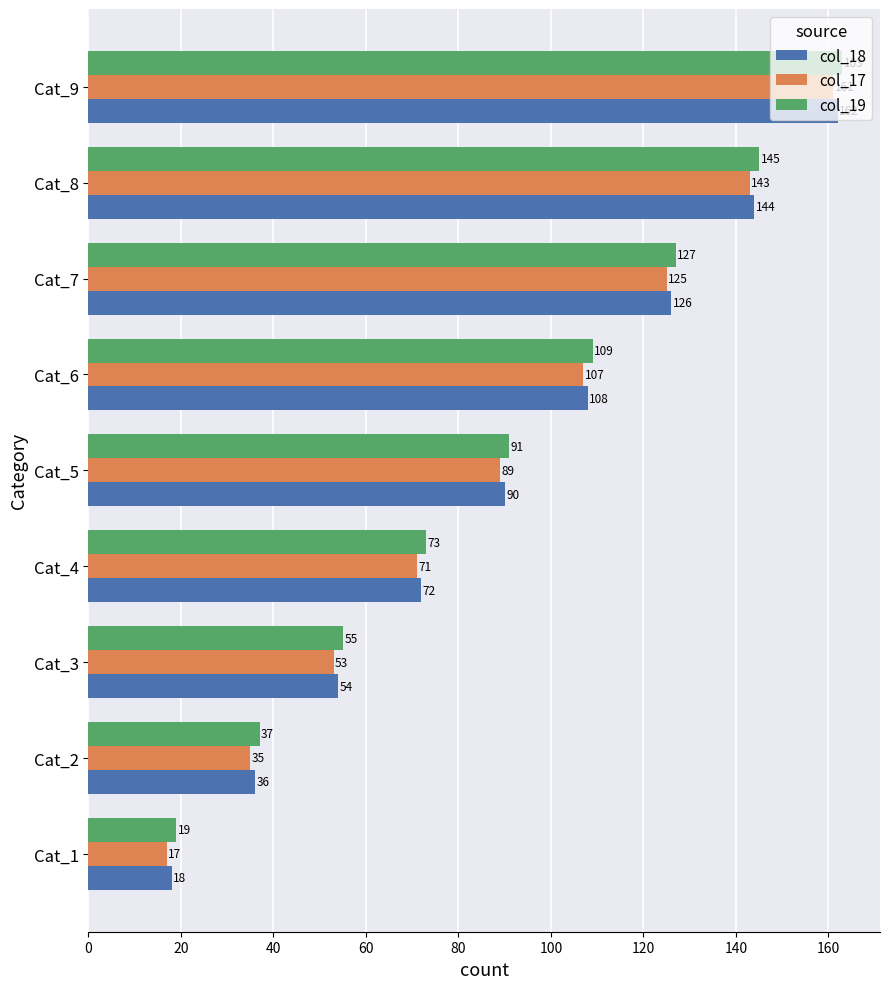

How many col_17 values are between 53 and 125?

5